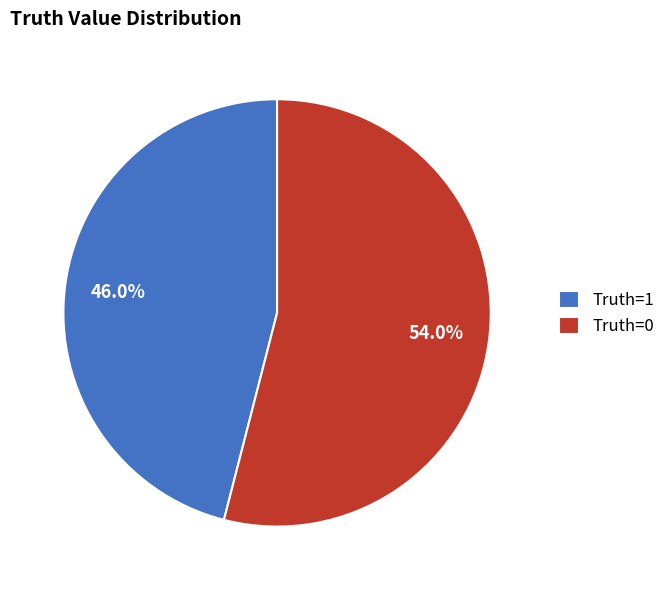

The Truth=0 slice represents 43% of the pie. True or false?

False